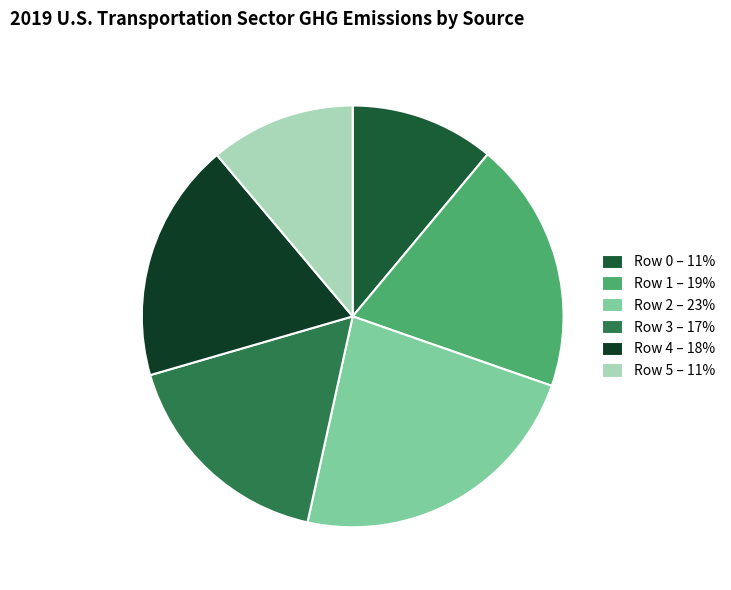

Do Row 4 – 18% and Row 1 – 19% together represent more than half of the pie?

No